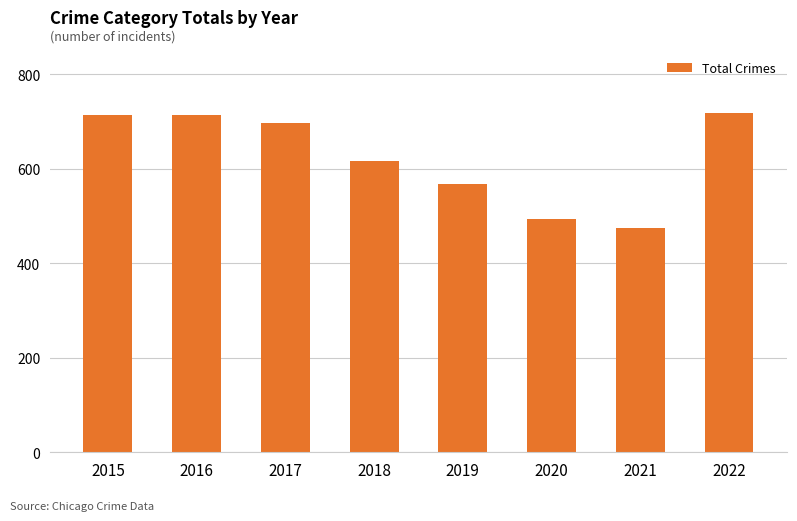

The value at 2018 is 616. True or false?

True